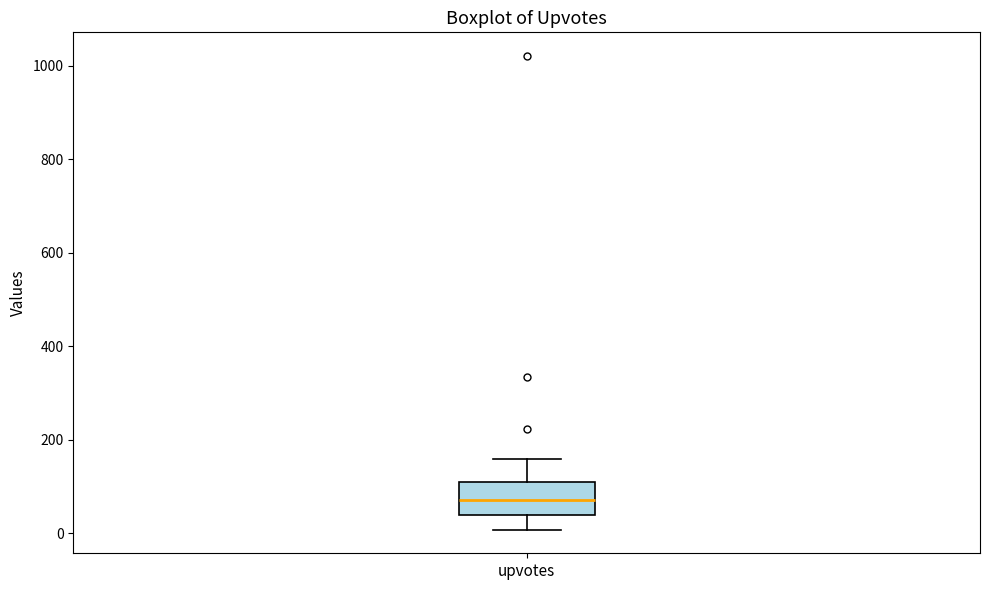

Transcribe this box plot: give where the median line is, the range the box spans, and where the two whiskers end, as read against the y-axis. The values are not printed on the chart, so give them approximately, as read against the axis.

median 80, box 40 to 100, whiskers 0 to 160